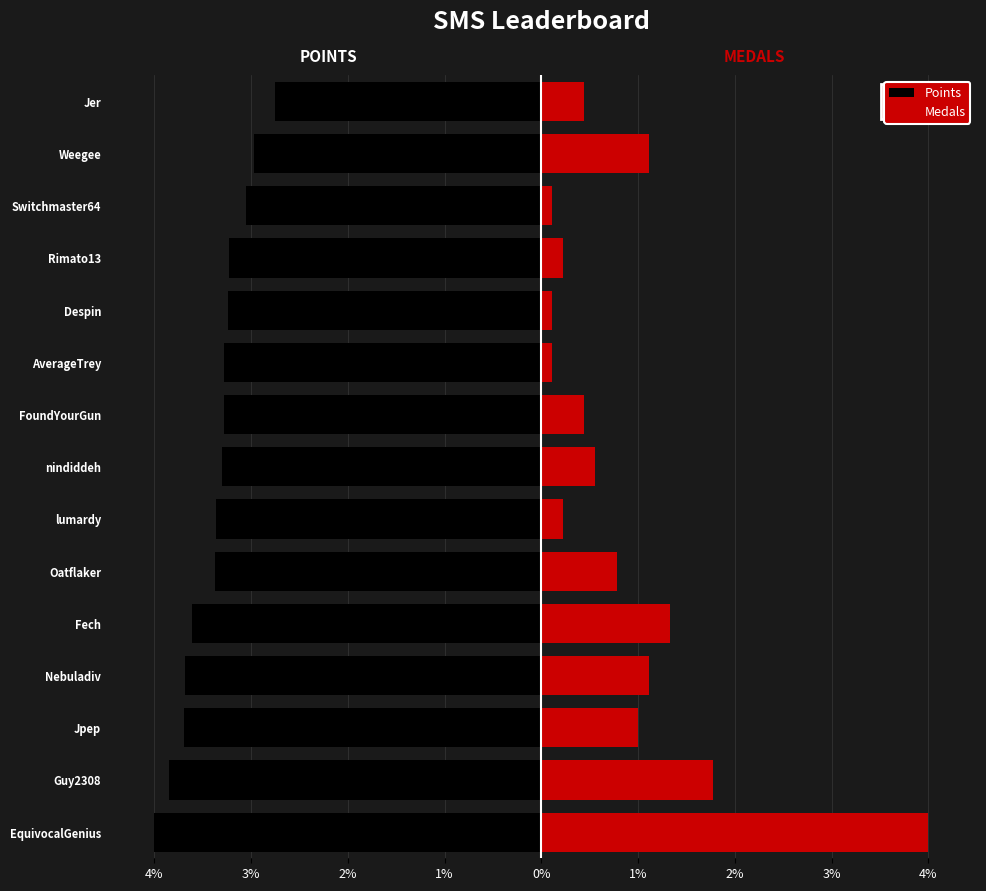

The value of Medals at FoundYourGun is 0.4. True or false?

True